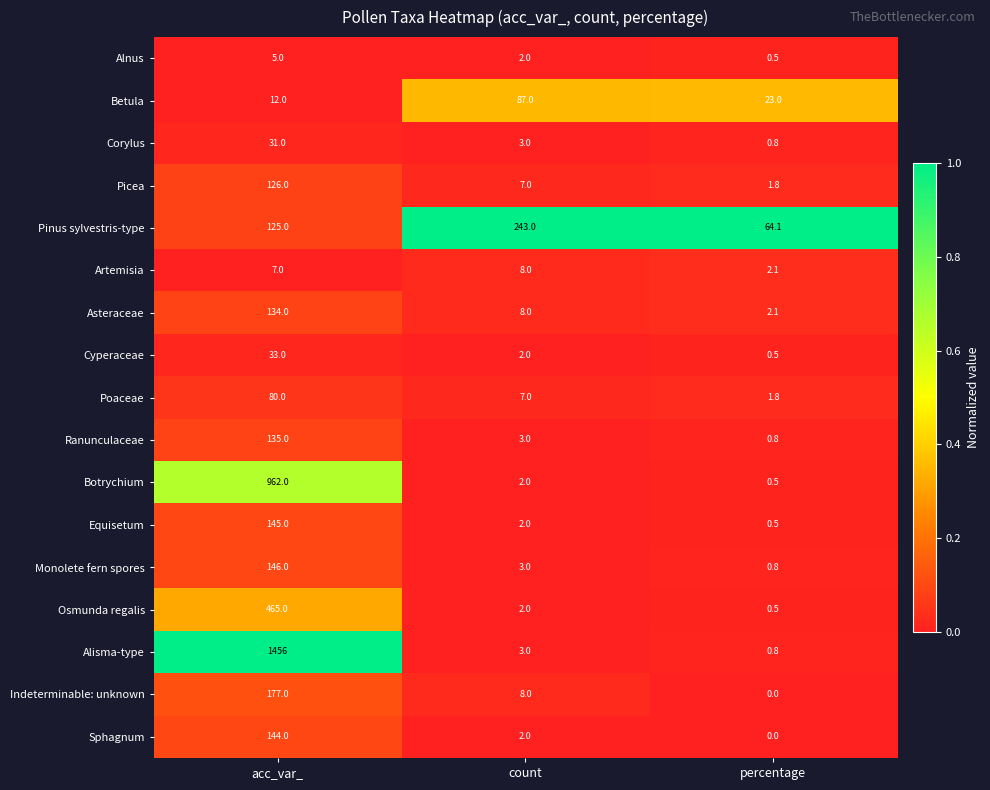

Is it true that Poaceae equals 2.7 at percentage?

False